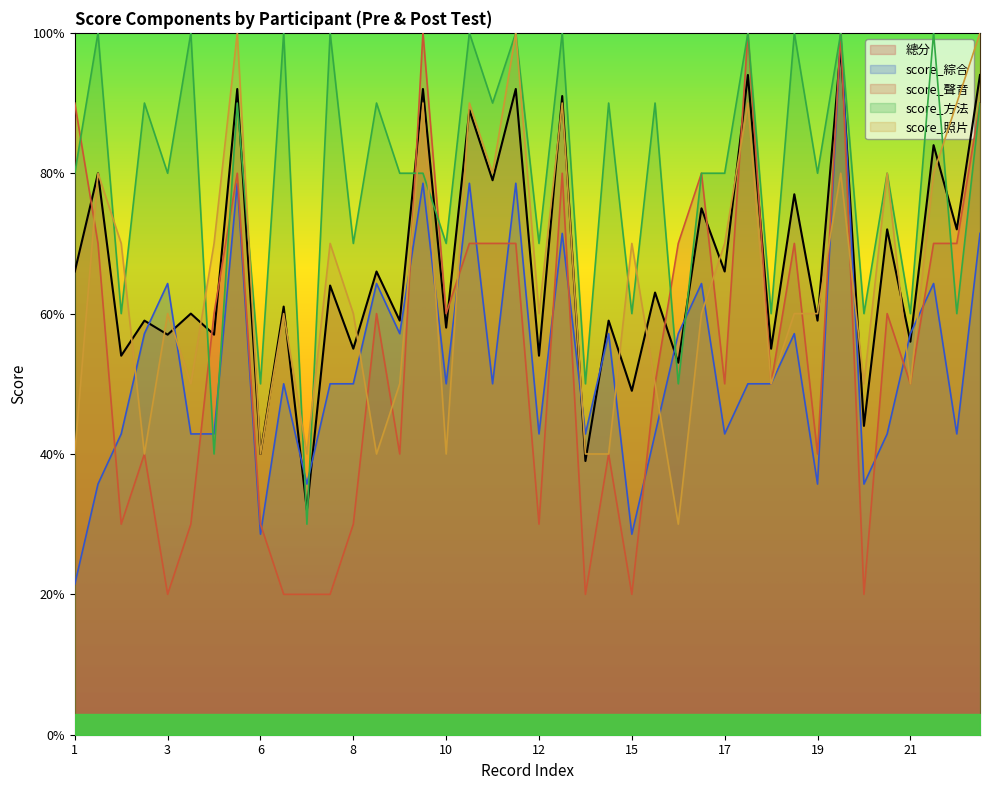

How many lines are shown in the chart?

5